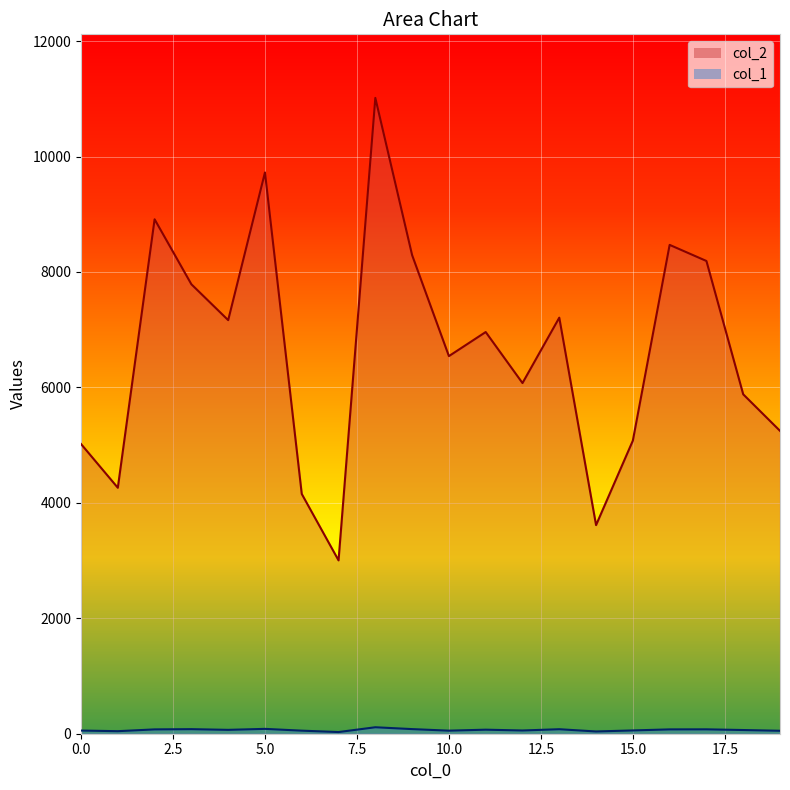

Rank the categories by col_2 value from lowest to highest.

7, 14, 6, 1, 0, 15, 19, 18, 12, 10, 11, 4, 13, 3, 17, 9, 16, 2, 5, 8